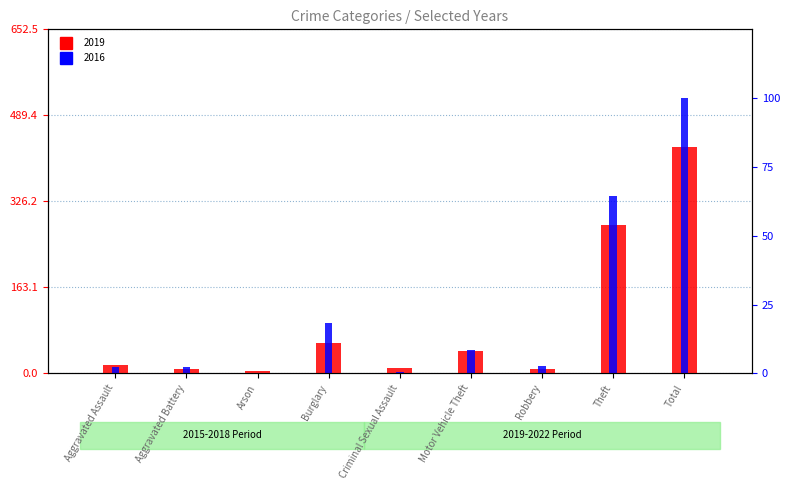

What is the label of the 2nd bar from the left?

Aggravated Battery